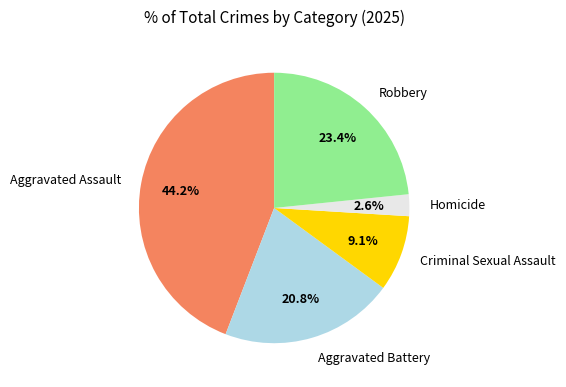

The Aggravated Assault slice represents 44% of the pie. True or false?

True